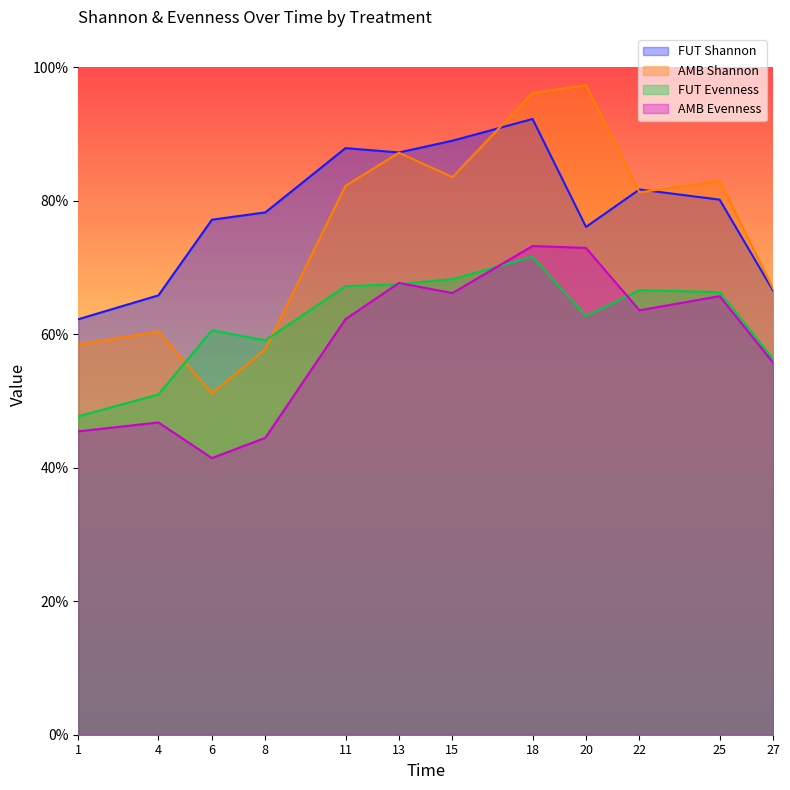

True or false: AMB_Evenness has more than 0 interior local peaks.

True